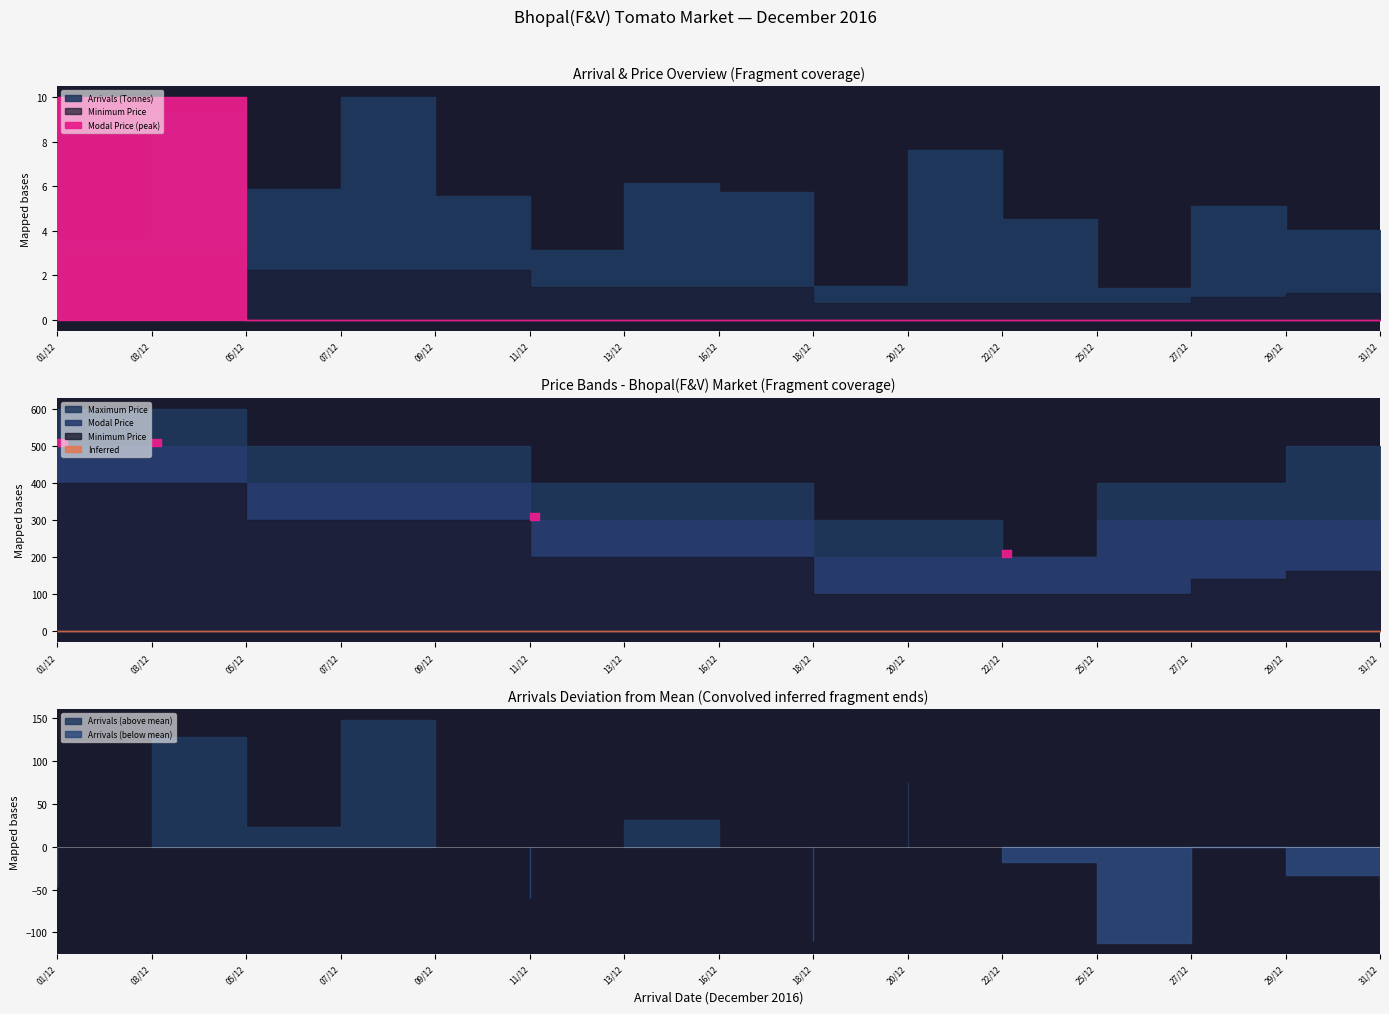

What is the value of the Minimum Price point at the 9th from the left?

100.0